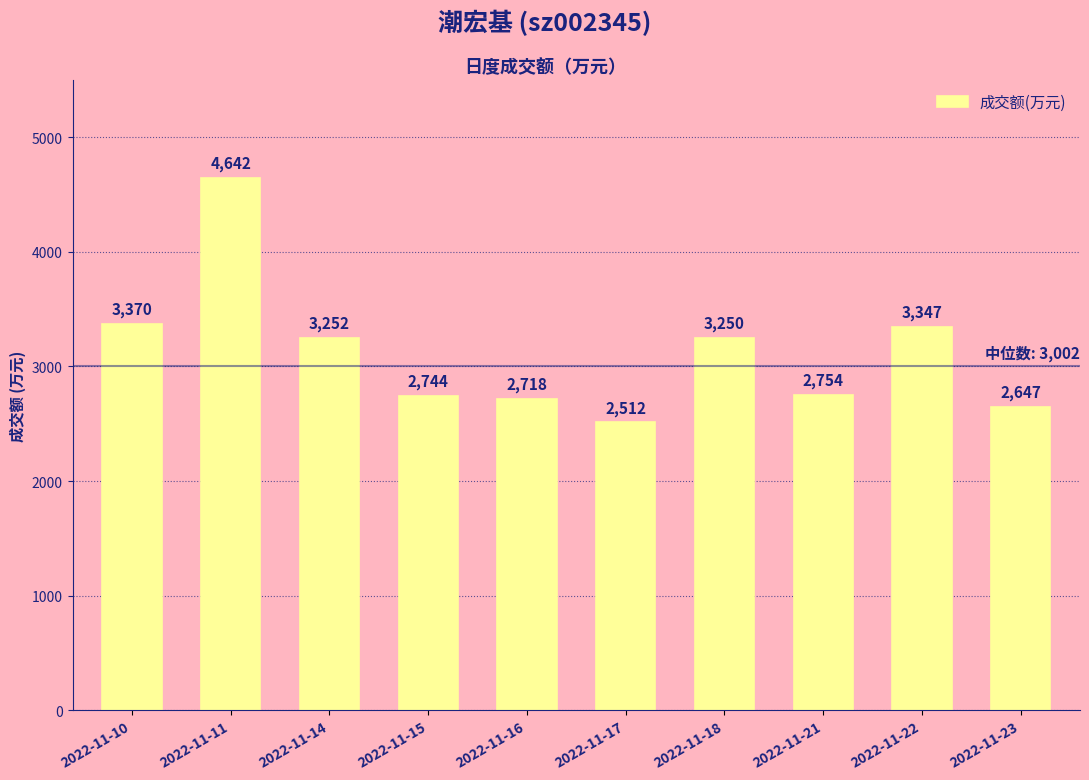

Does the chart contain stacked bars?

No